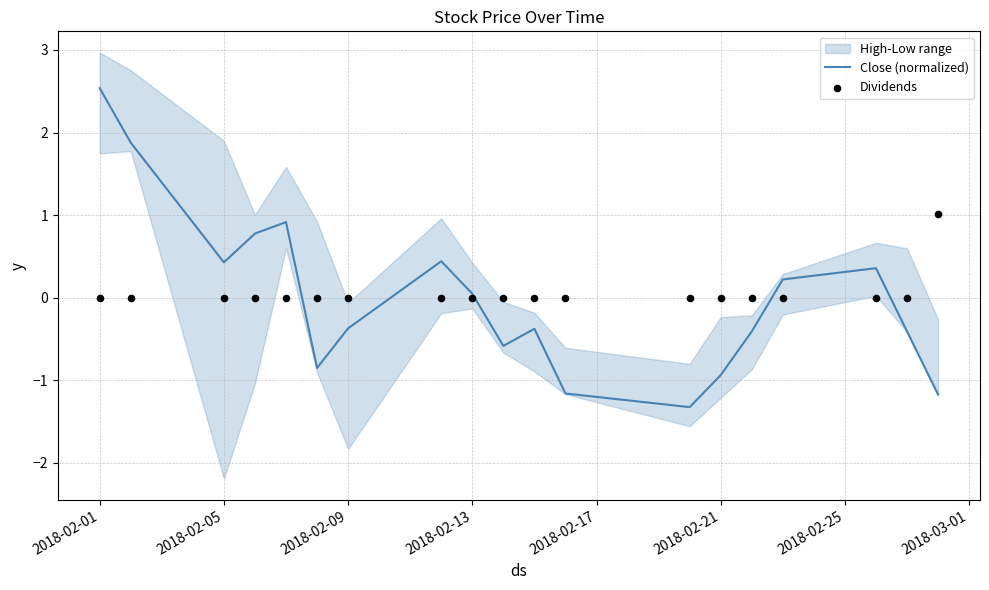

At how many categories does at least one series exceed 2?

1